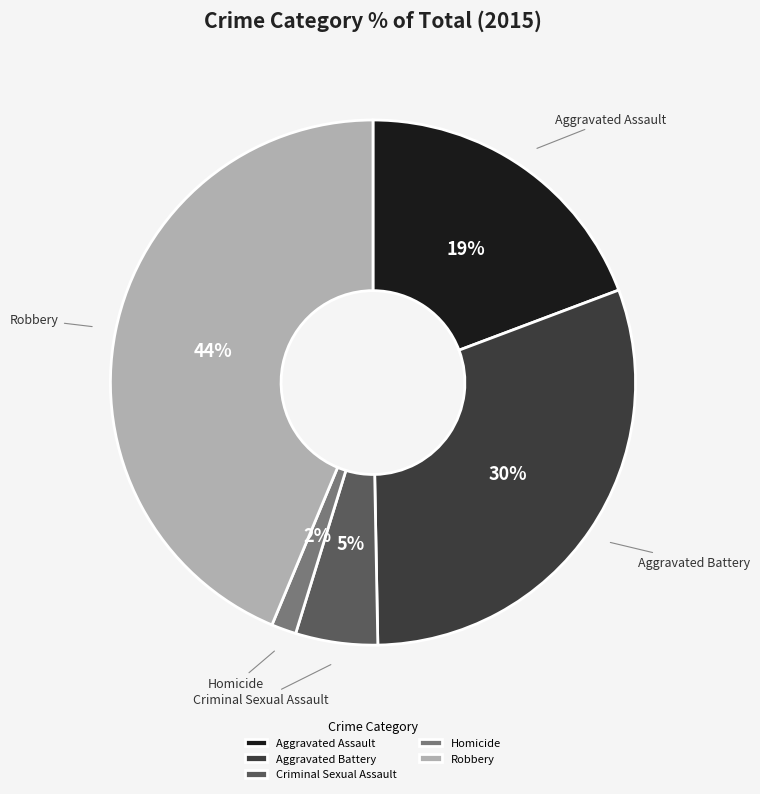

To the nearest percent, what is the difference between the Aggravated Battery and Criminal Sexual Assault slice percentages?

25%